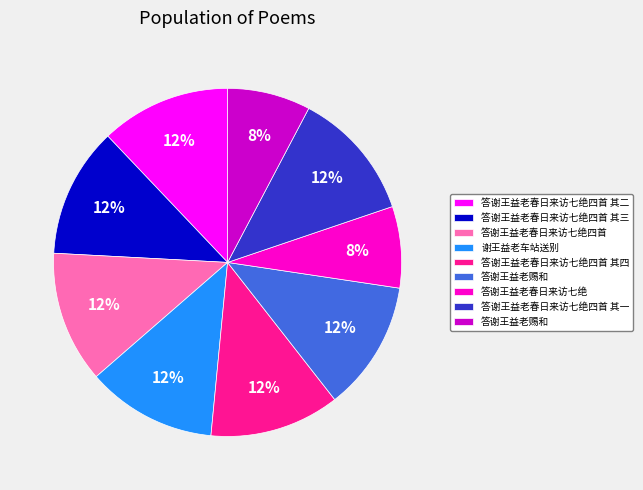

To the nearest percent, what is the average slice percentage?

11%